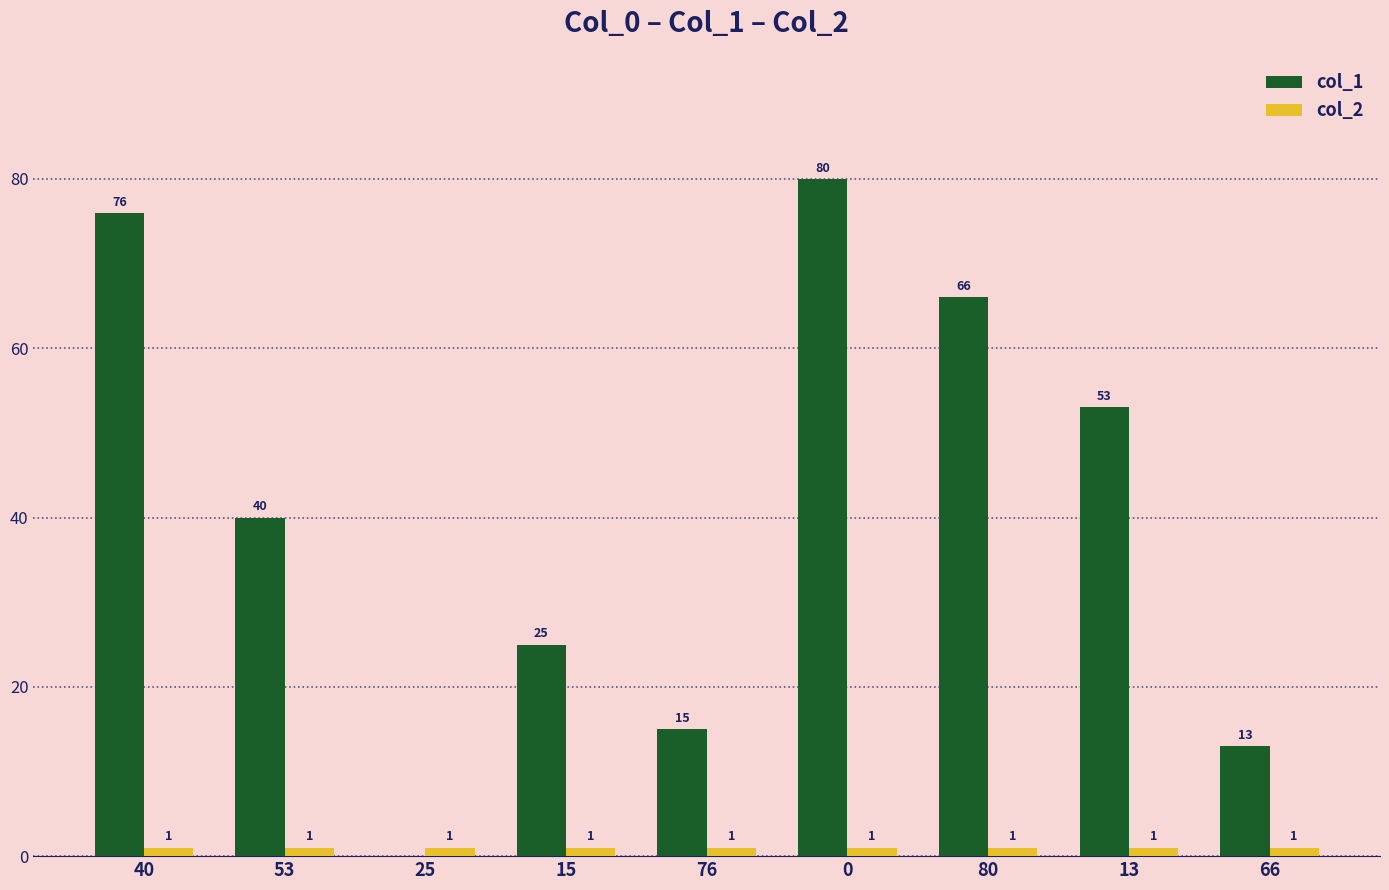

At which label is col_1 closest to 40?

53